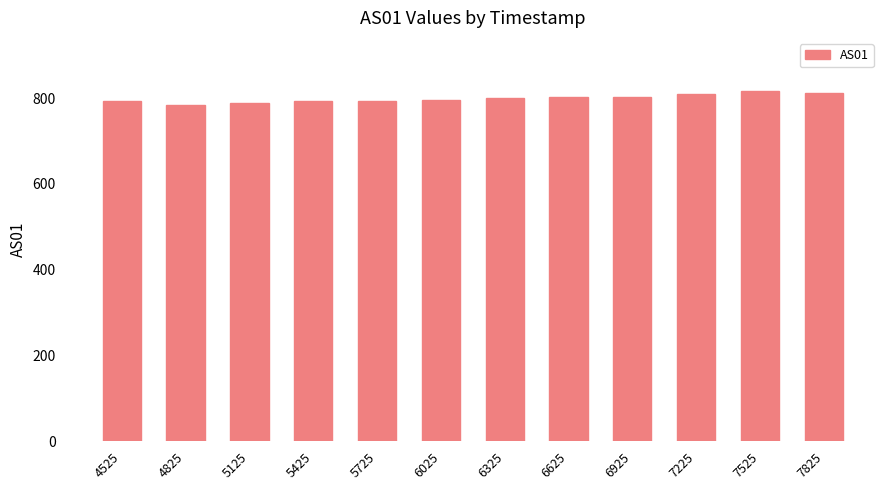

What is the maximum value shown in the chart?

818